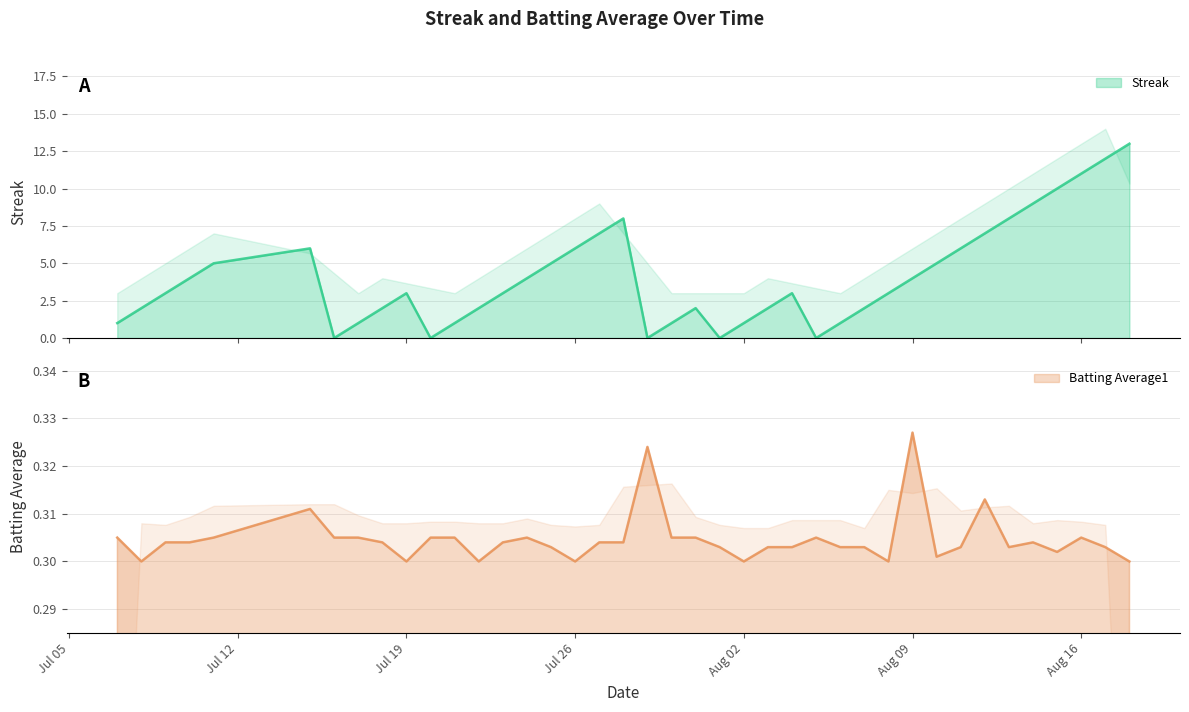

How many interior local peaks does the Streak series have?

5